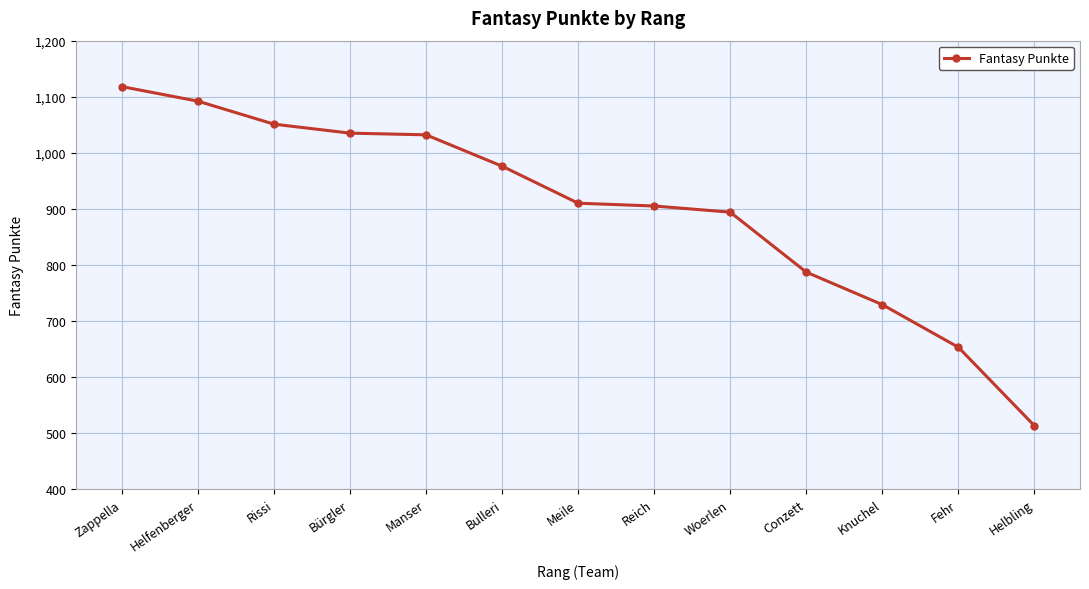

At which label is the value closest to 815?

Conzett